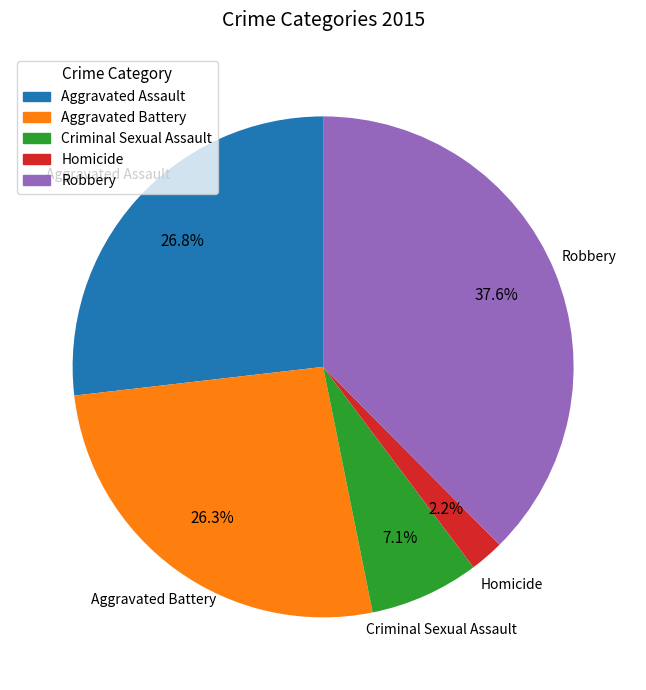

Which has a higher value, Homicide or Aggravated Battery?

Aggravated Battery